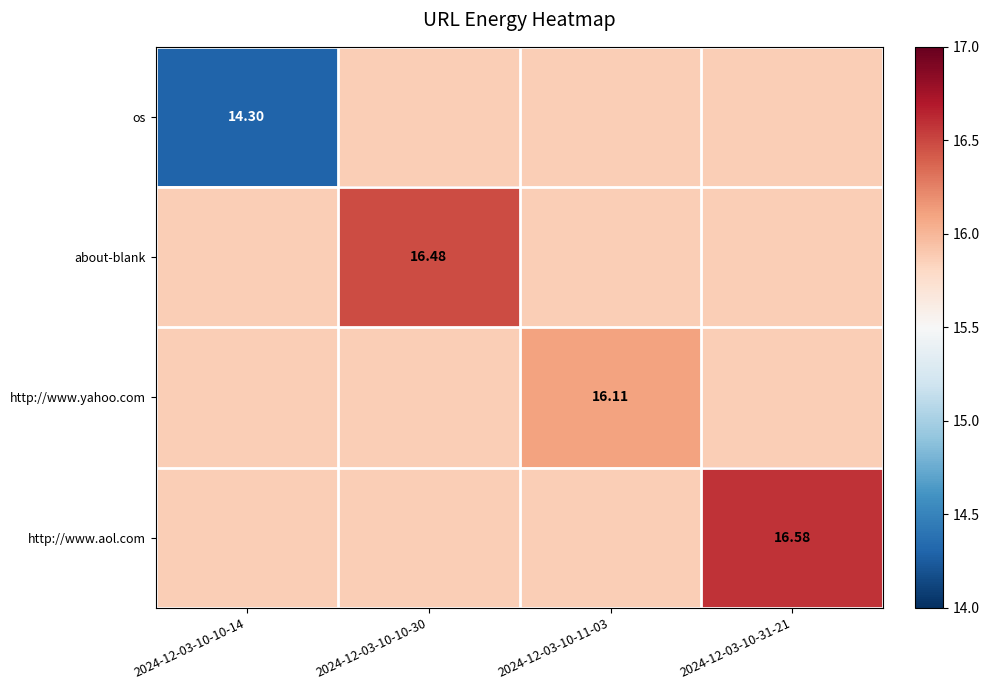

True or false: http://www.aol.com has a value of 25.0 at 2024-12-03-10-10-14.

False